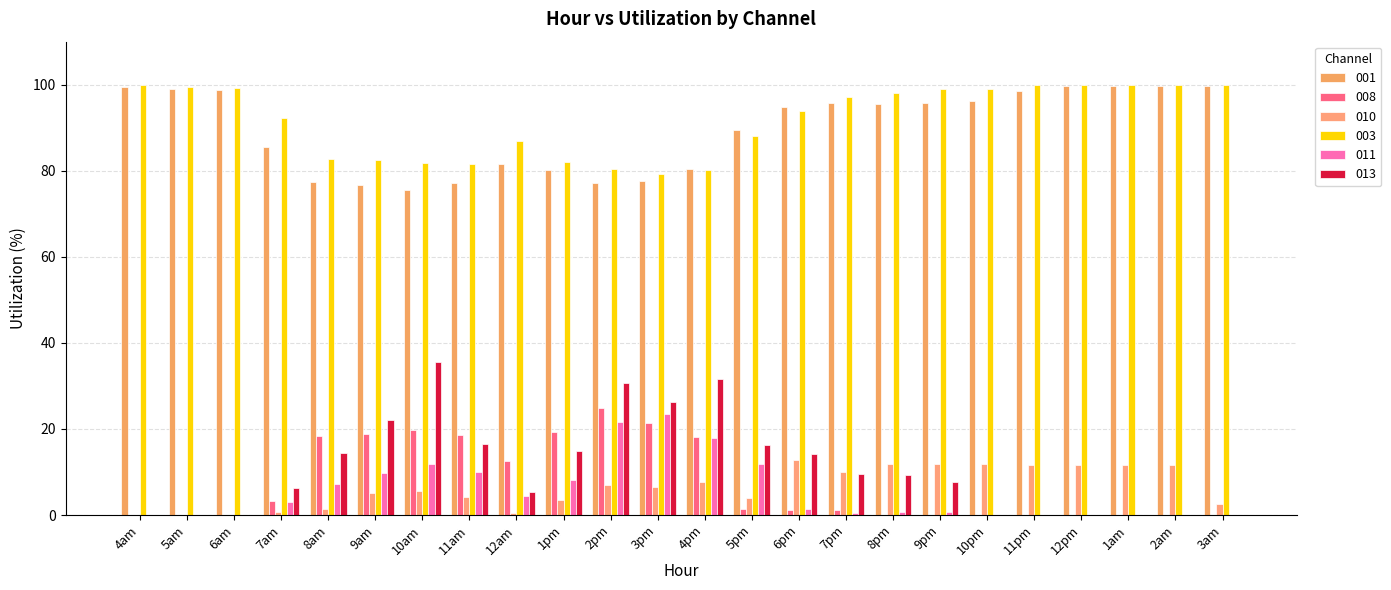

What position from the right is 6am?

22